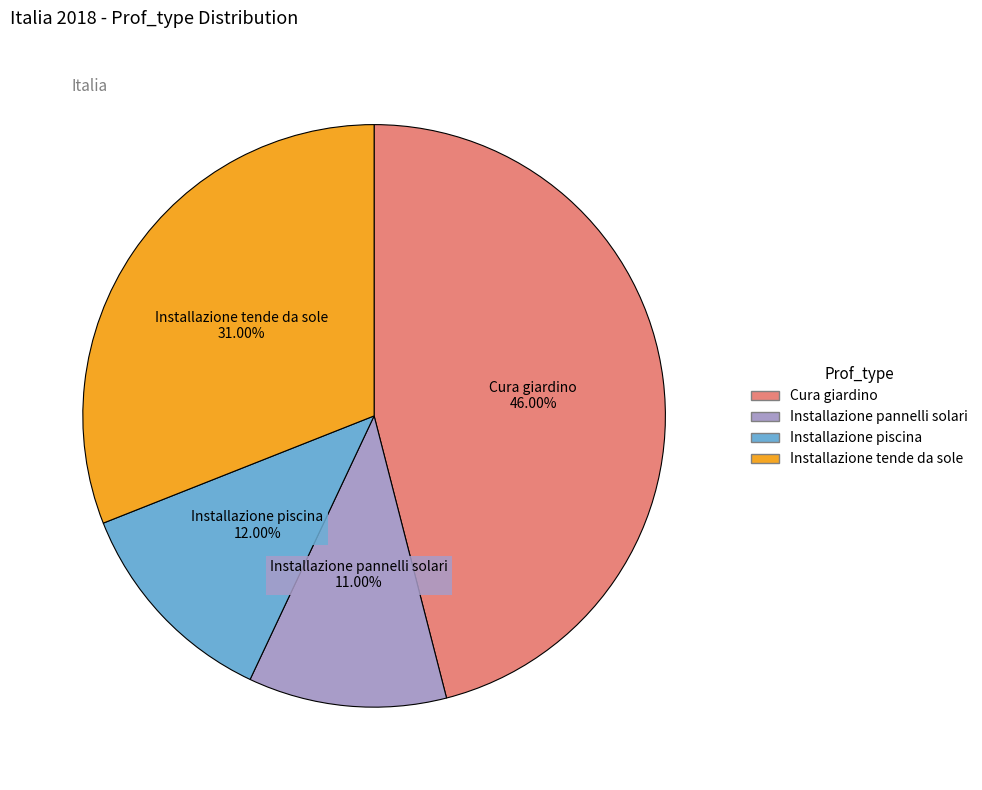

To the nearest percent, what portion does Installazione tende da sole represent?

31%